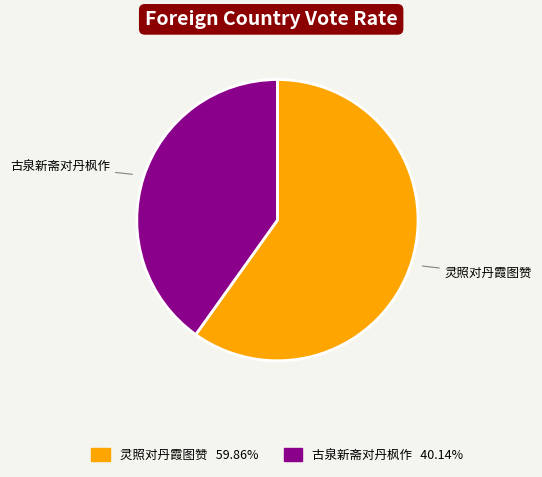

Rank the categories by value from lowest to highest.

古泉新斋对丹枫作, 灵照对丹霞图赞